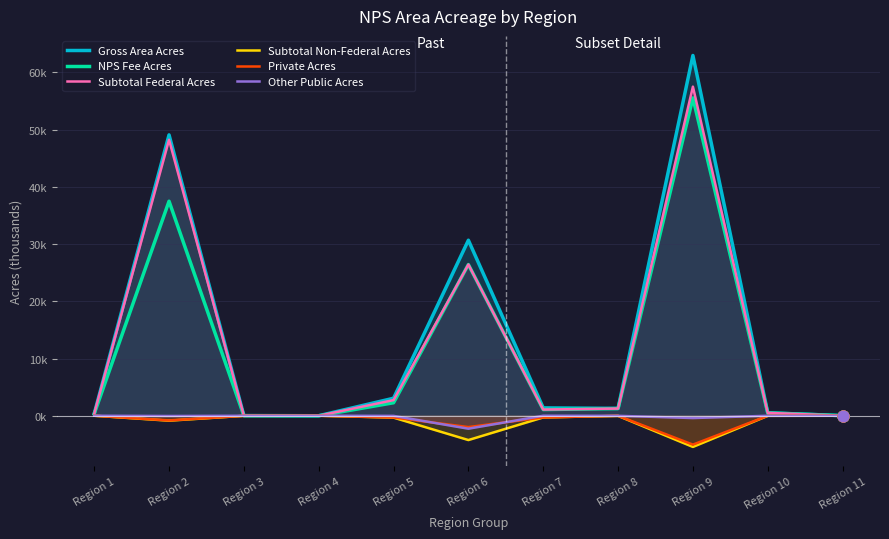

Which series has the largest total across all categories?

Gross Area Acres